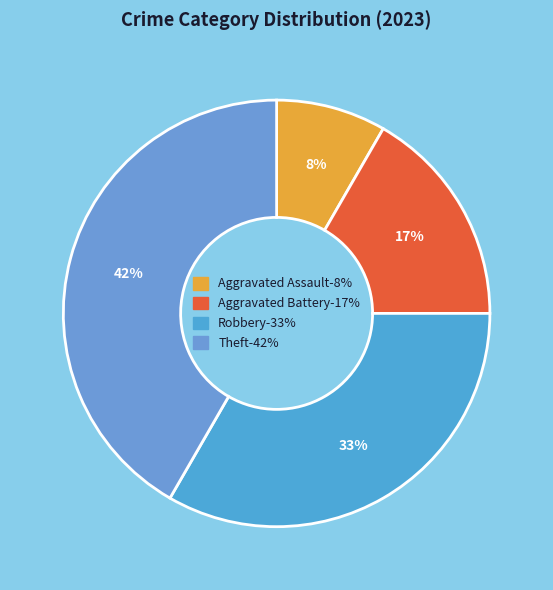

Rank the categories by value from highest to lowest.

Theft, Robbery, Aggravated Battery, Aggravated Assault